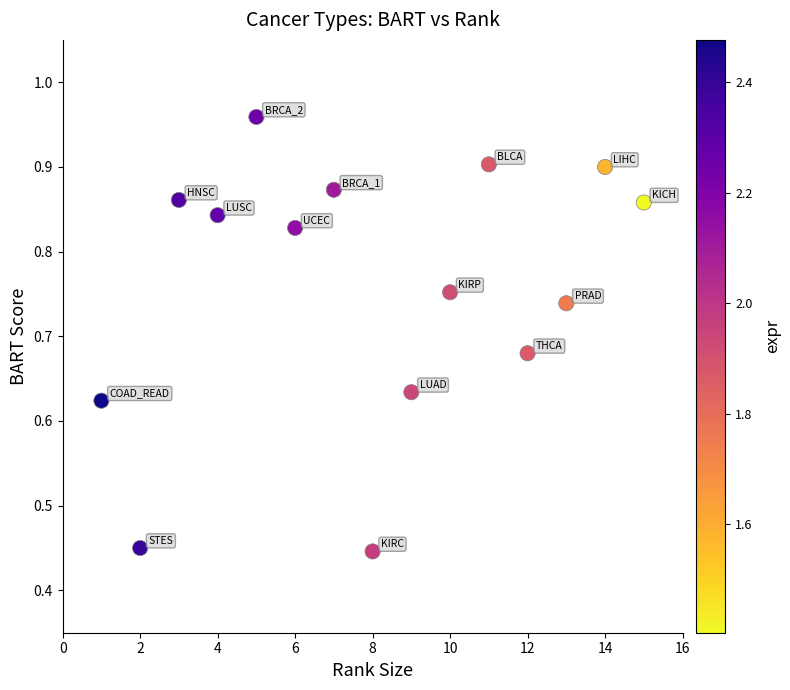

What is the range of X values (max minus min)?

14.0